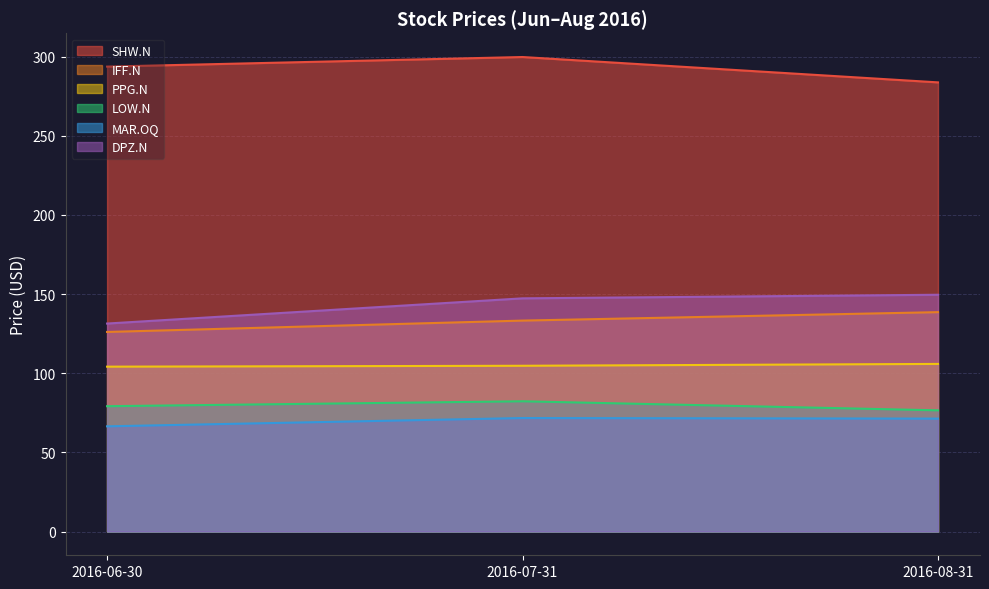

Between 2016-06-30 and 2016-08-31, which series saw the biggest shift?

DPZ.N